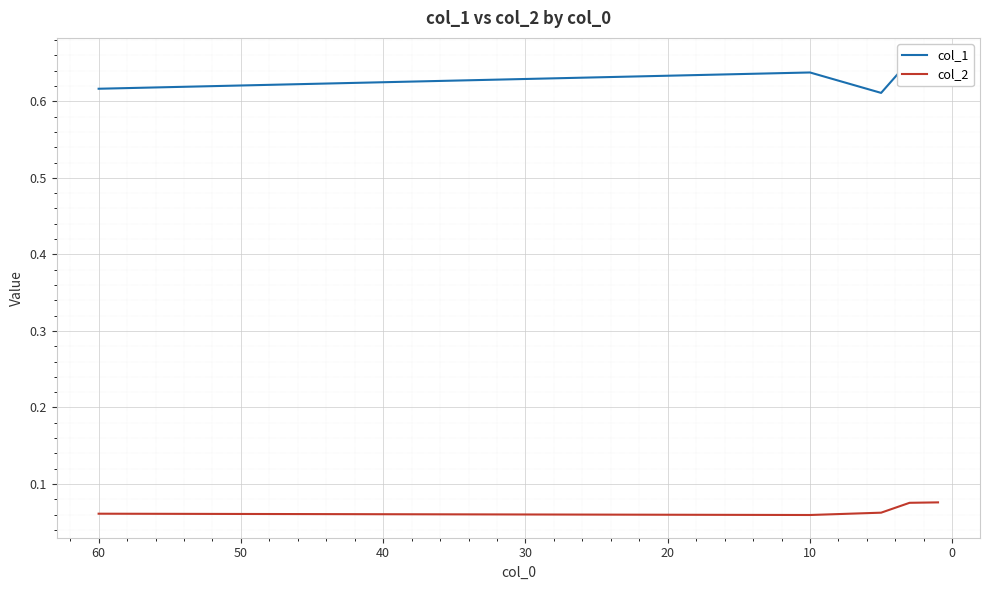

Is this an area chart (filled region under the line)?

No